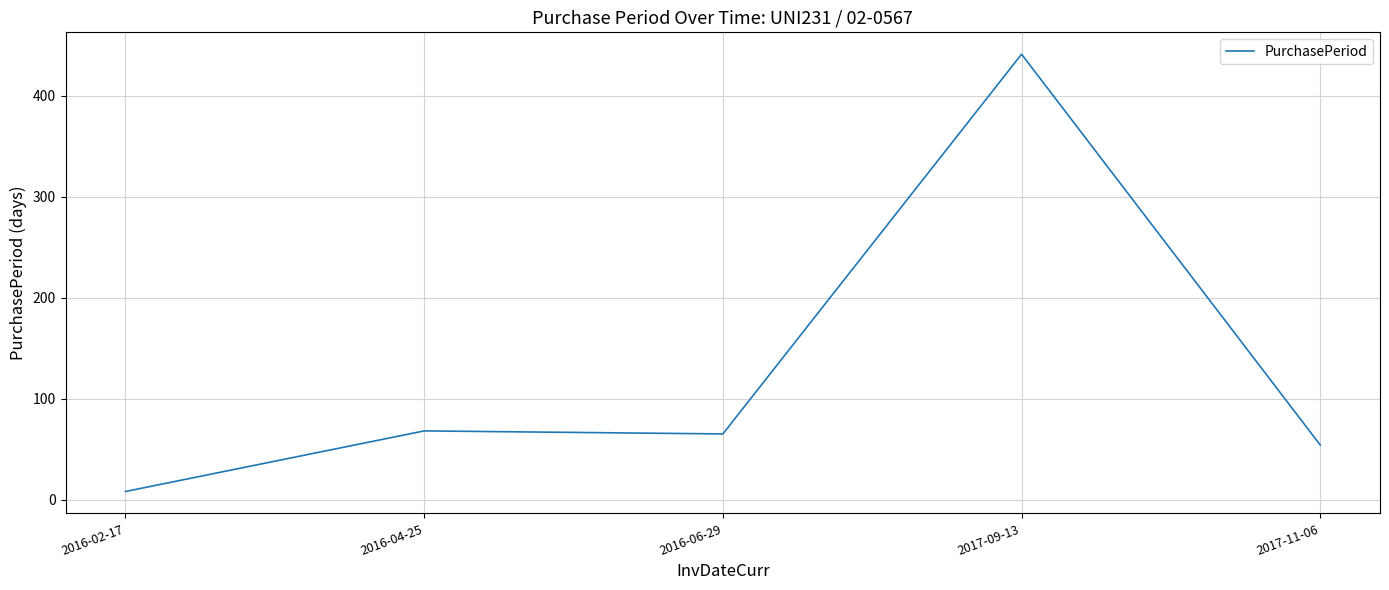

At which category does the data reach its first local valley?

2016-06-29